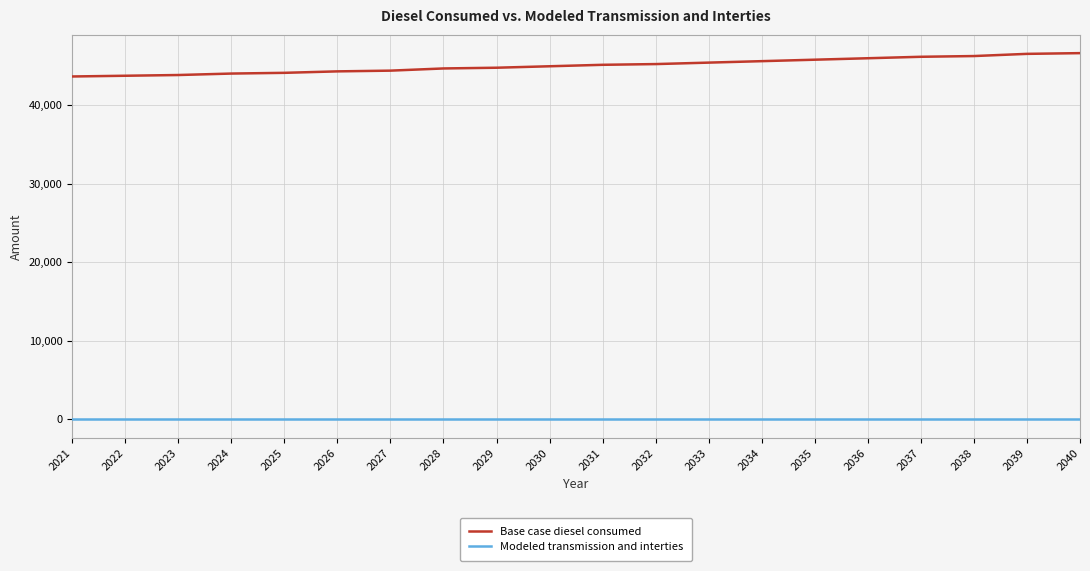

The value of Modeled transmission and interties at 2026 is 0.0. True or false?

True